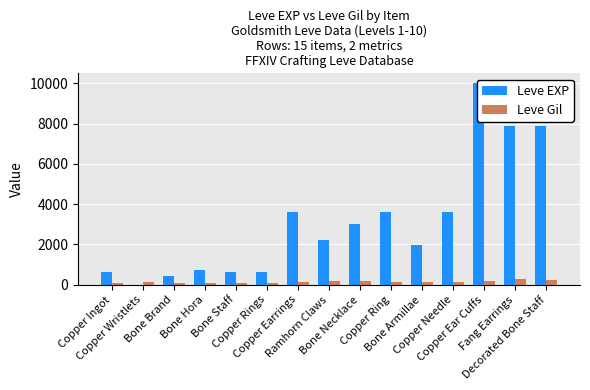

How many bars are there in total?

30